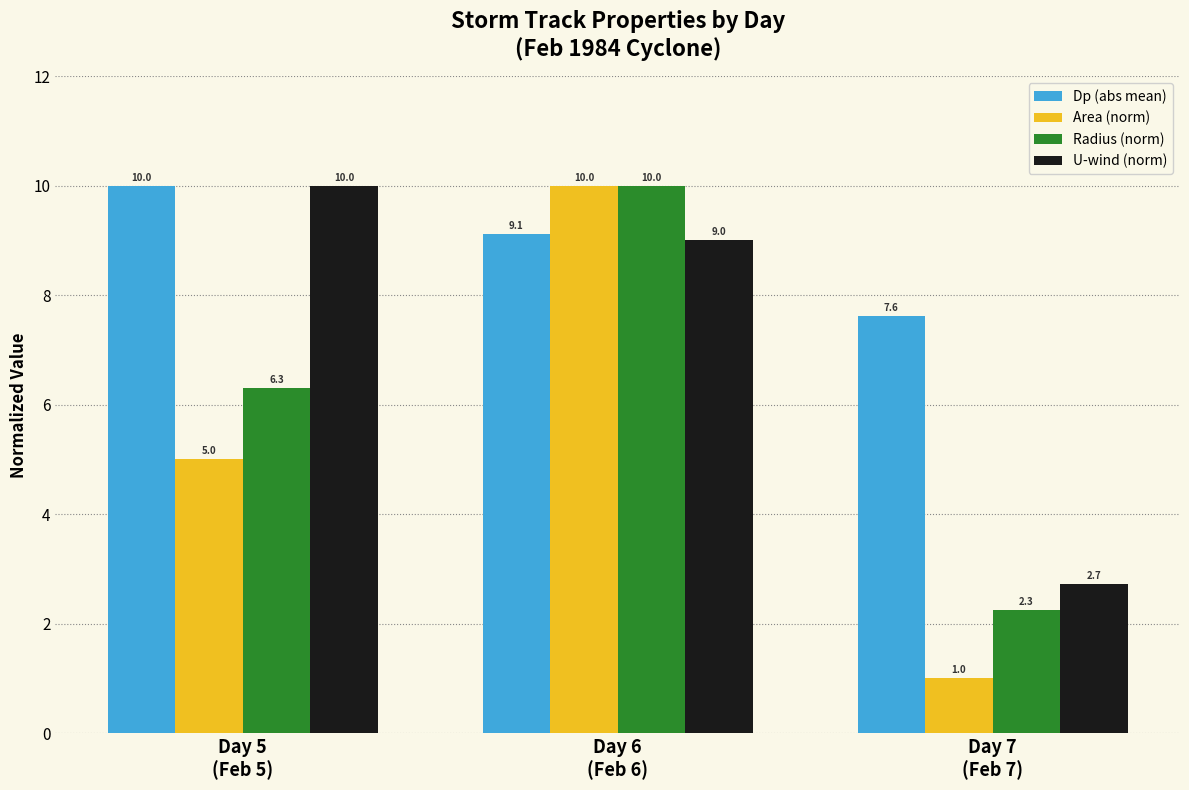

Which series has the widest spread of values?

Area (norm)